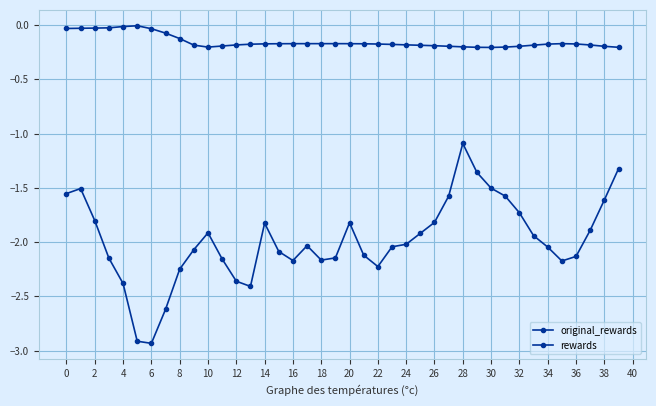

Does the chart display data point markers on the line(s)?

Yes